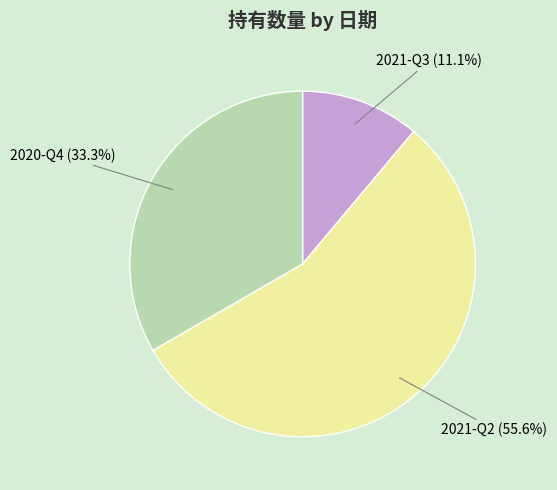

How many segments does this pie chart have?

3